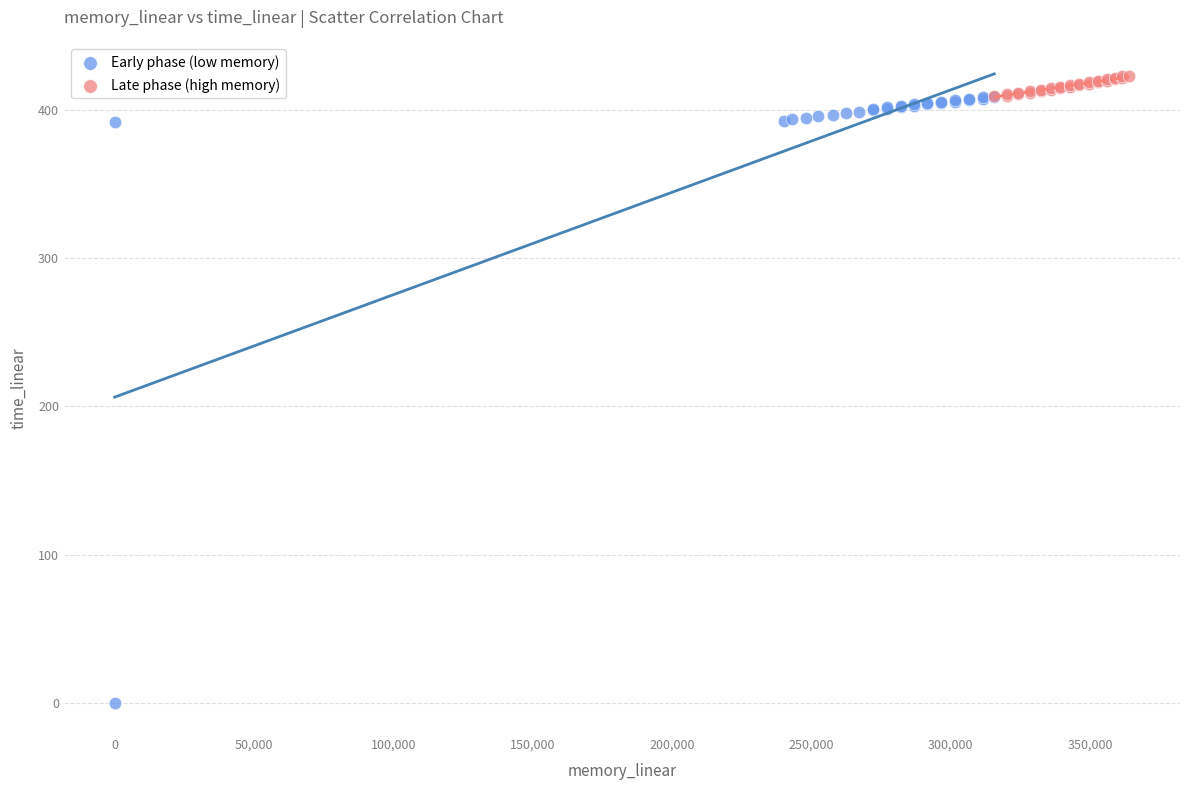

Which series contains the lowest Y value?

Early phase (low memory)